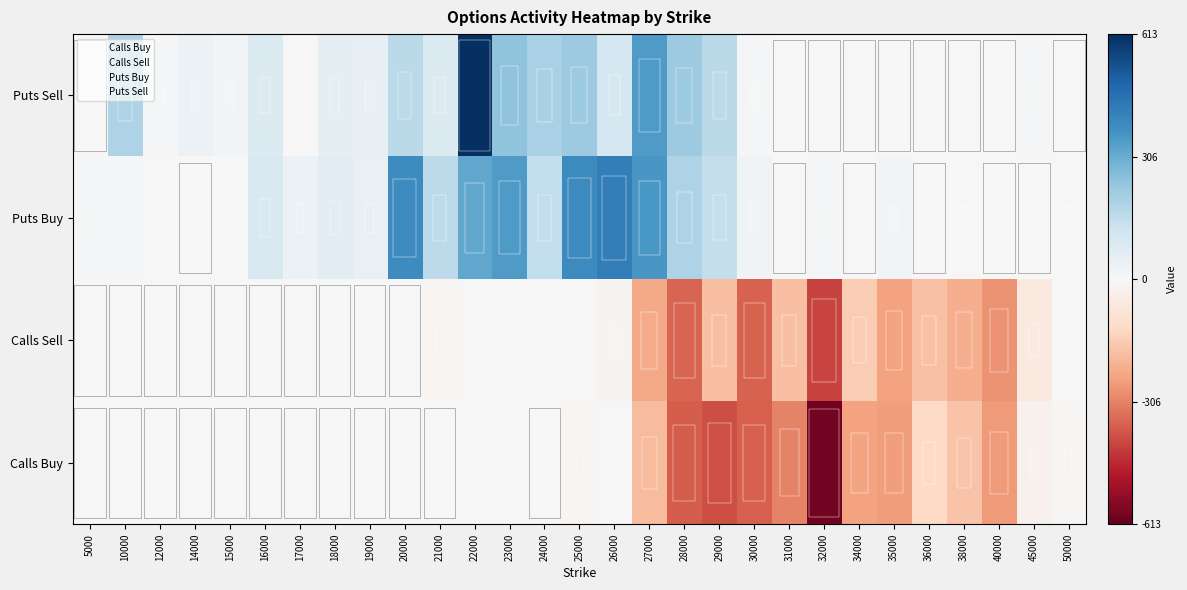

How many data points in Calls Buy are less than -4?

15